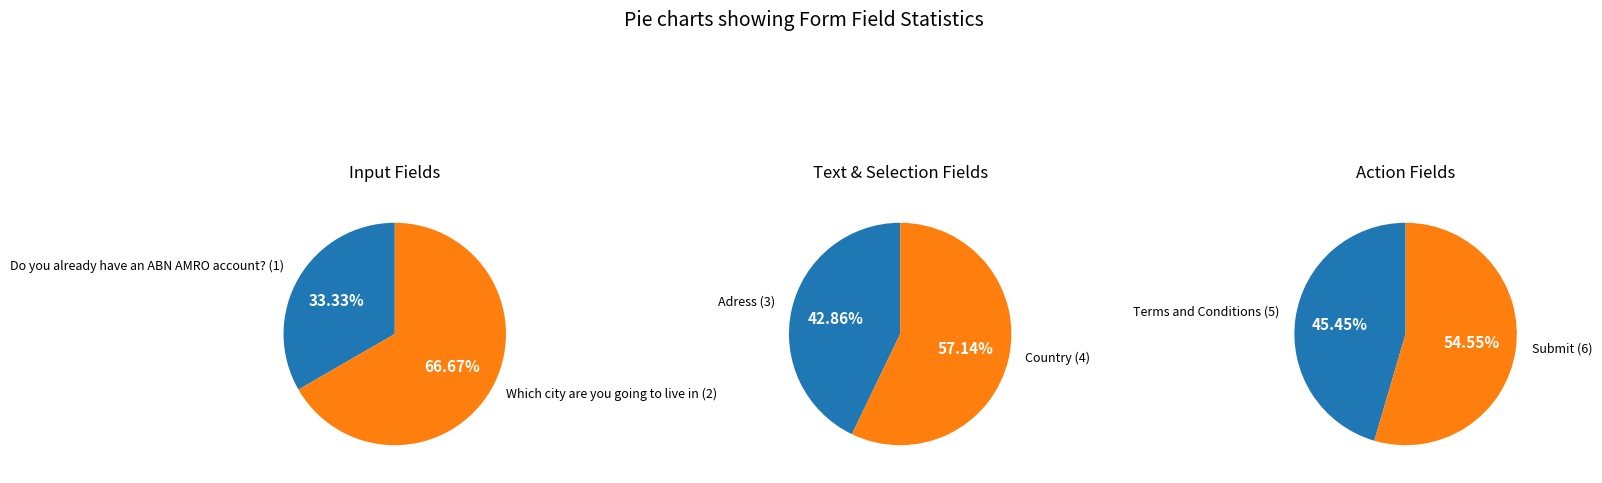

What is the ratio of the value at Do you already have an ABN AMRO account? to the value at Terms and Conditions?

0.2